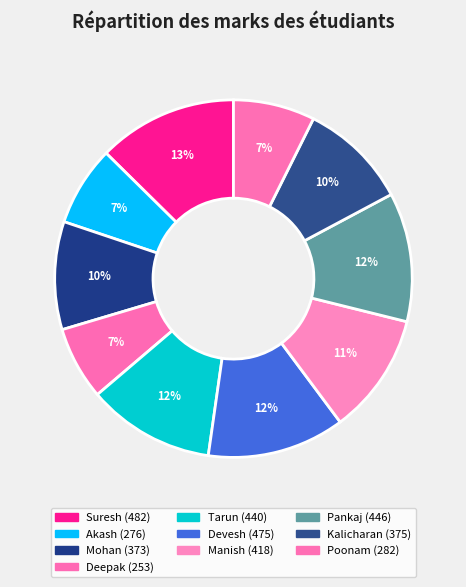

Combined, do Poonam and Manish account for over 50%?

No